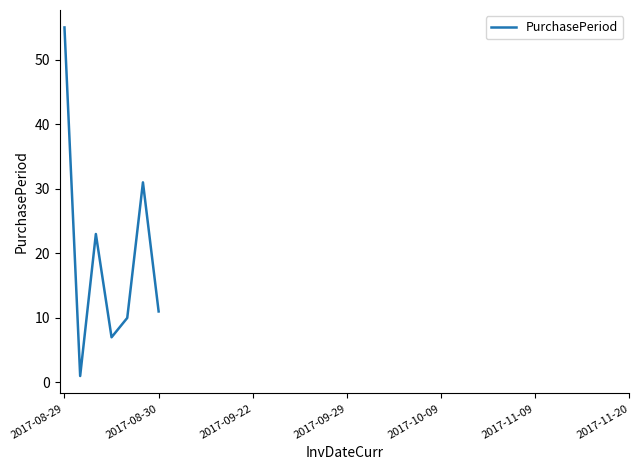

Reading left to right, transcribe all the data shown in this chart.

55	1	23	7	10	31	11